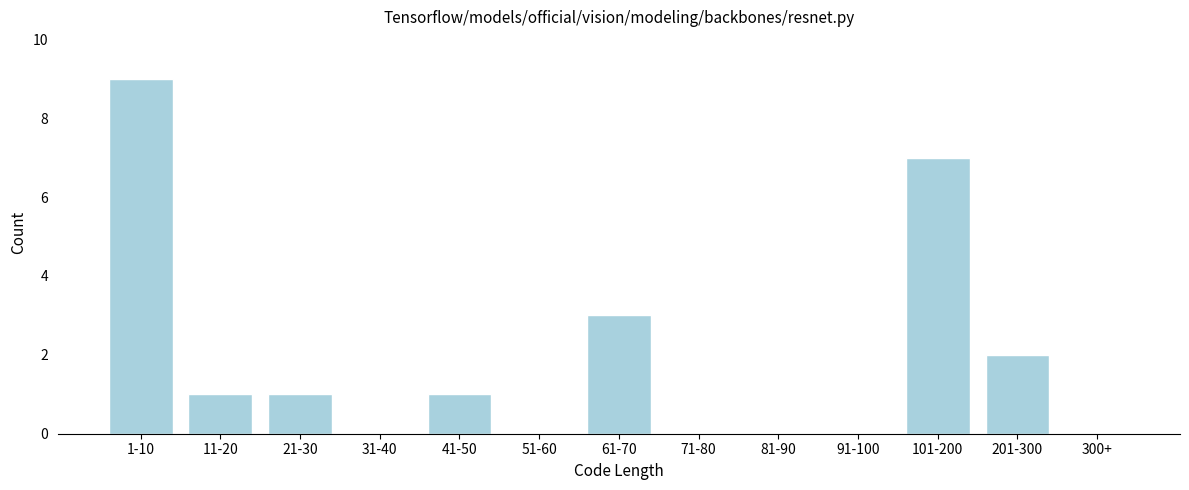

Reading right to left, extract all data points from this chart.

300+=0	201-300=2	101-200=7	91-100=0	81-90=0	71-80=0	61-70=3	51-60=0	41-50=1	31-40=0	21-30=1	11-20=1	1-10=9